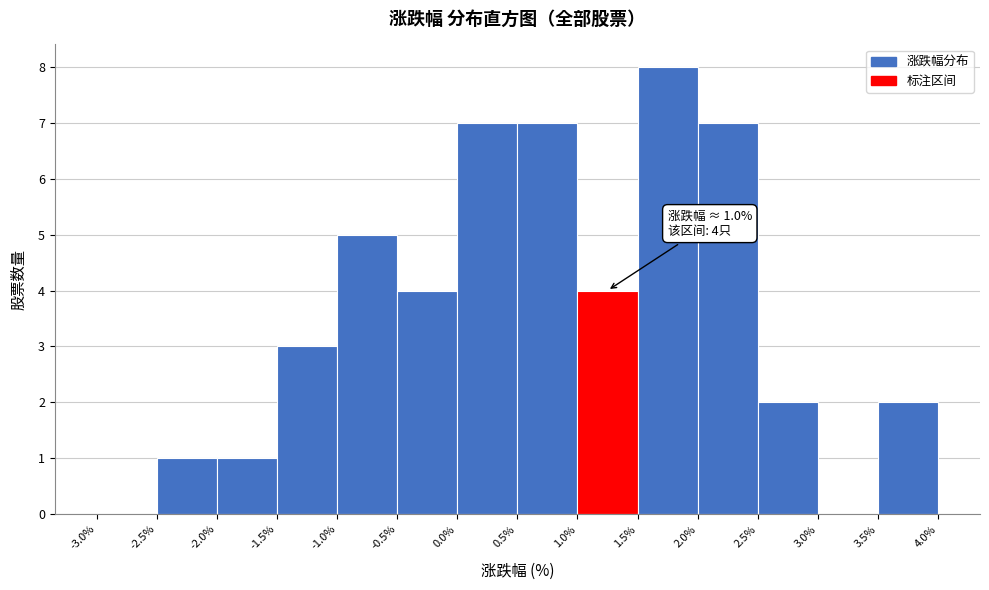

Which range on the x-axis has the tallest bar?

1.5% to 2.0%